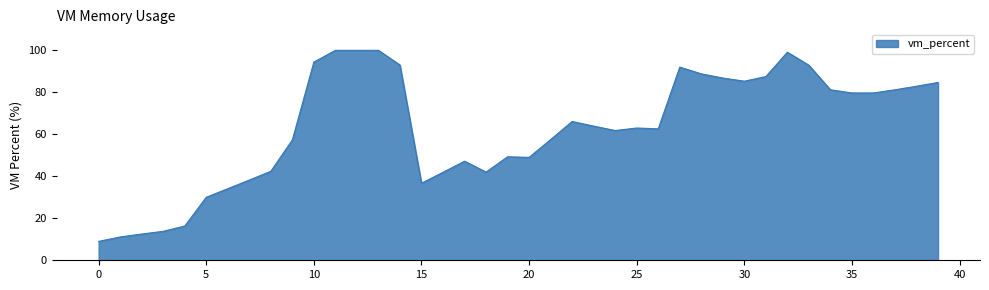

What is the smallest value displayed?

9.0